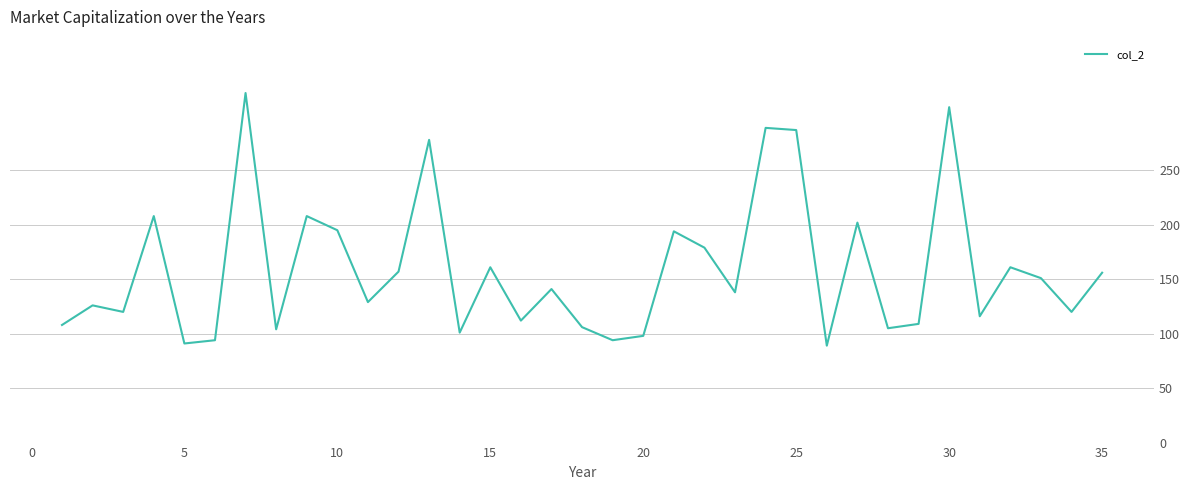

What is the difference between the maximum and minimum values?

232